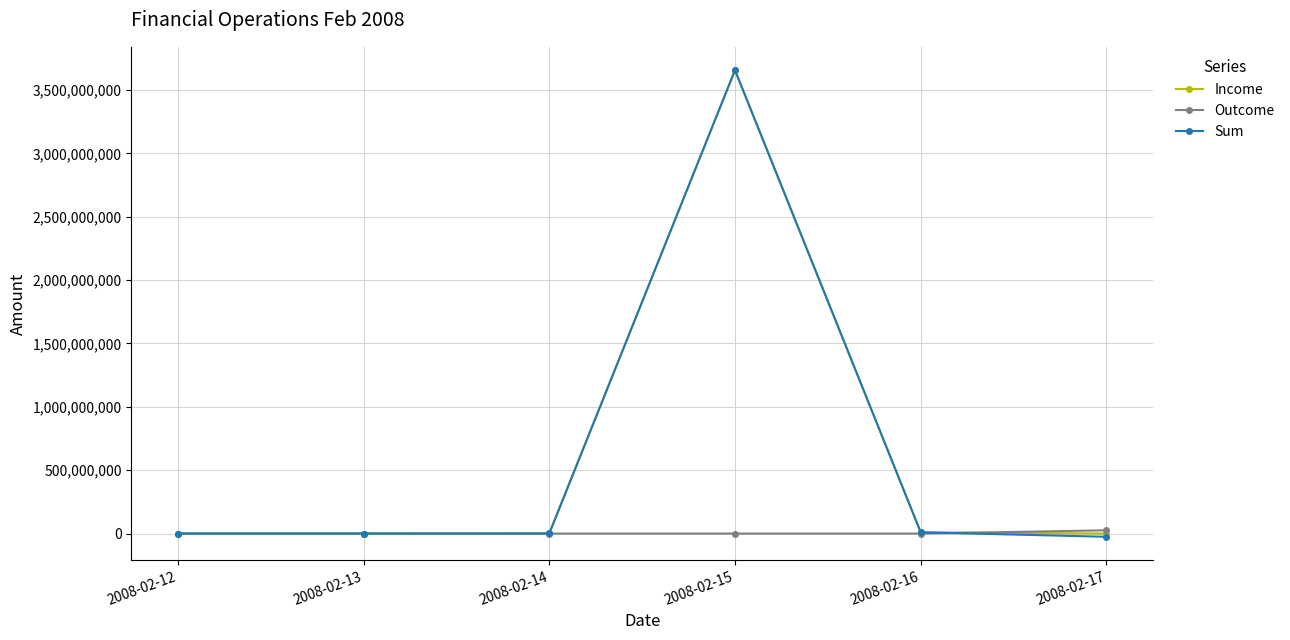

At which label does Income reach its peak?

2008-02-15